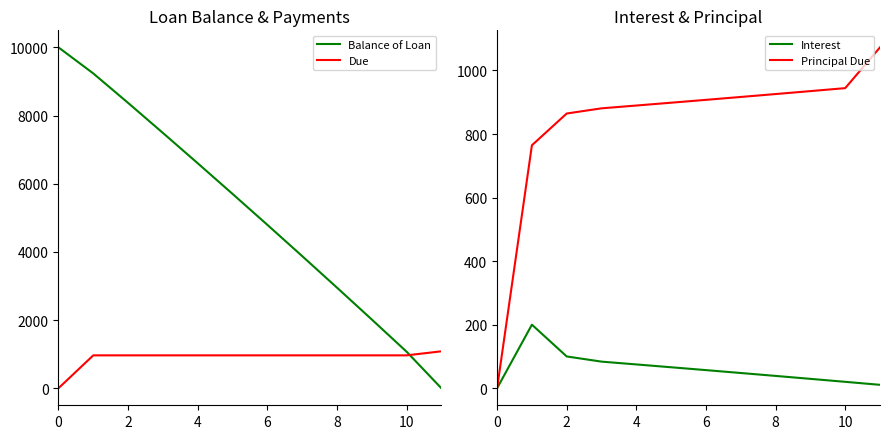

Which series has the largest total across all categories?

Balance of Loan